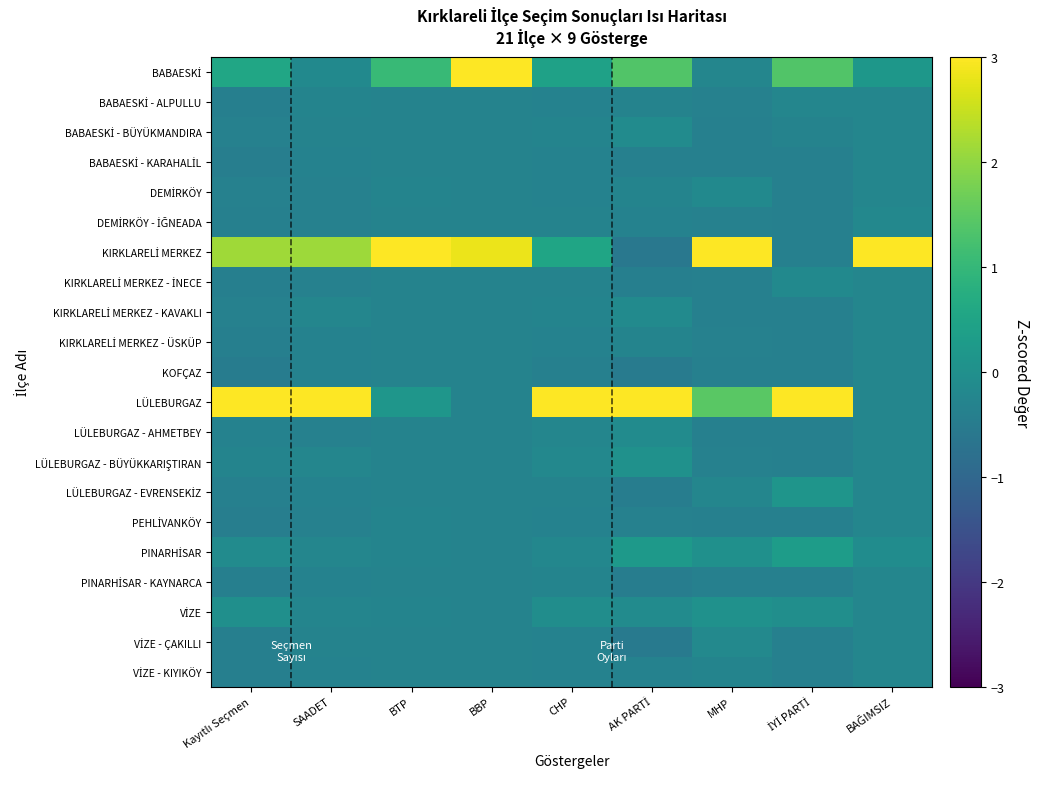

Which category has the highest value across all series?

BAĞIMSIZ